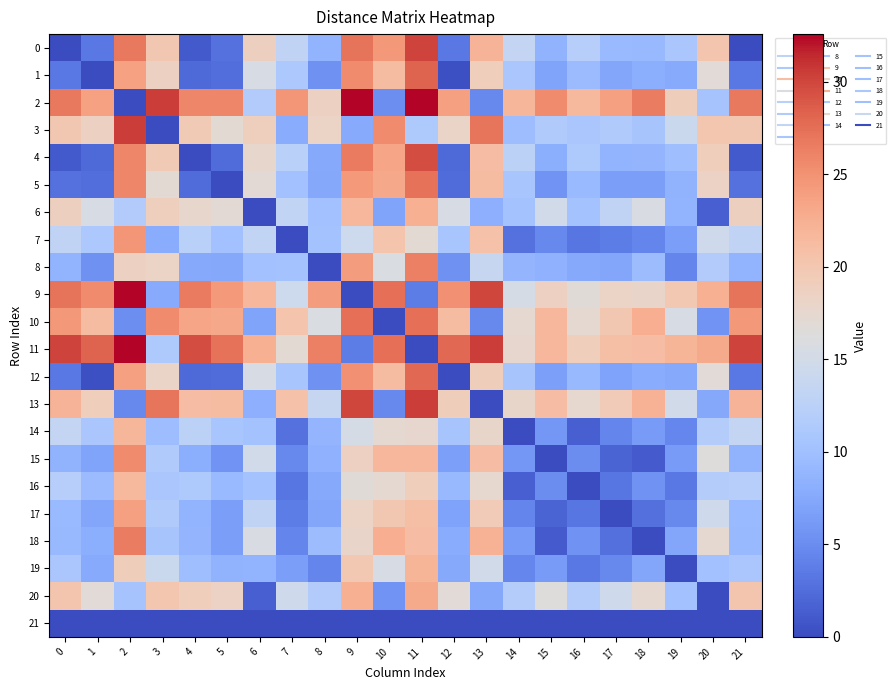

Count the number of categories in the chart.

22